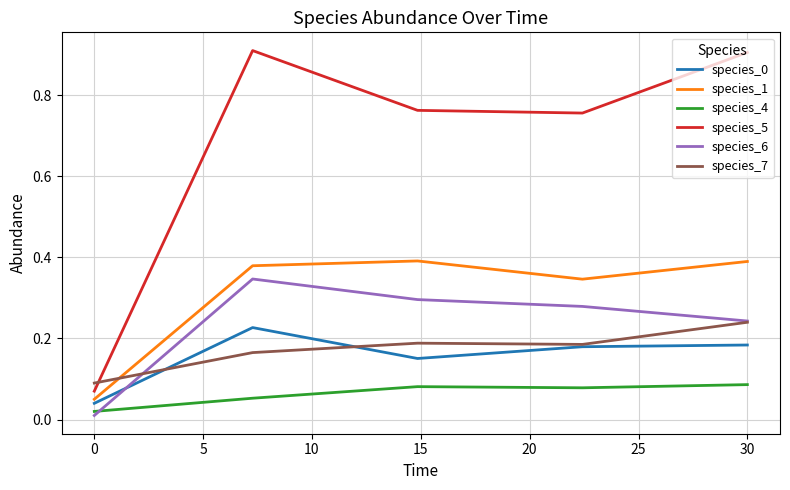

Does the chart display data point markers on the line(s)?

No